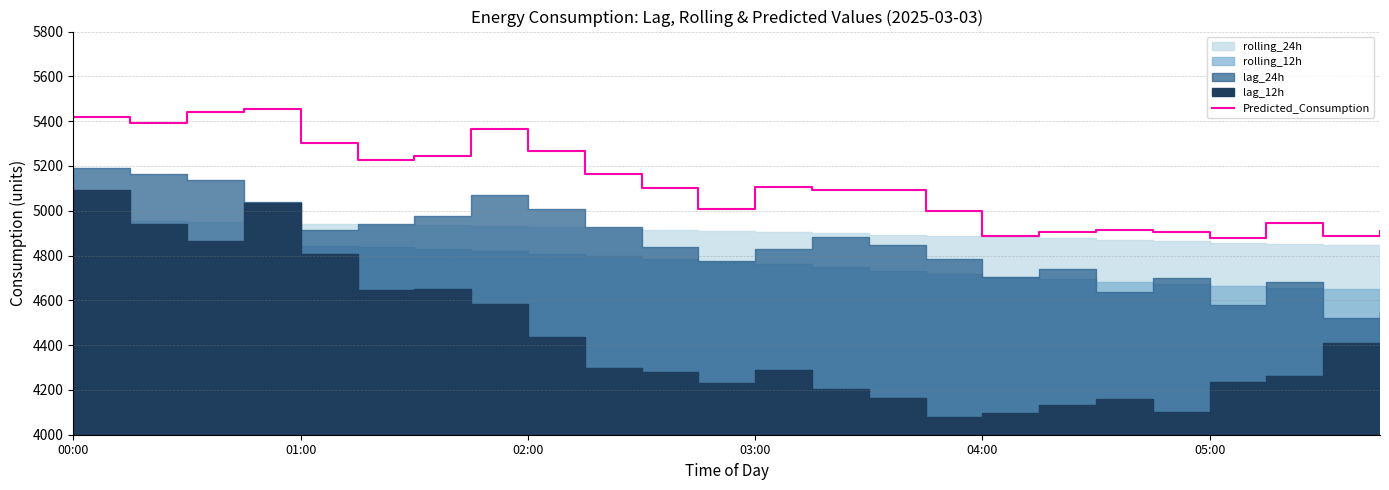

Count the number of values greater than 5103.

12